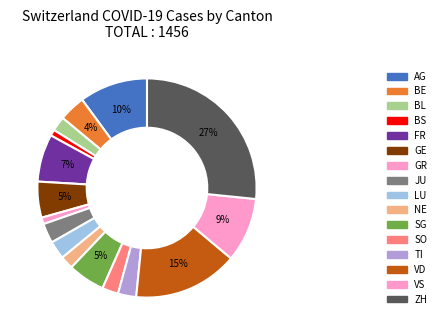

How many slices are in this pie chart?

16